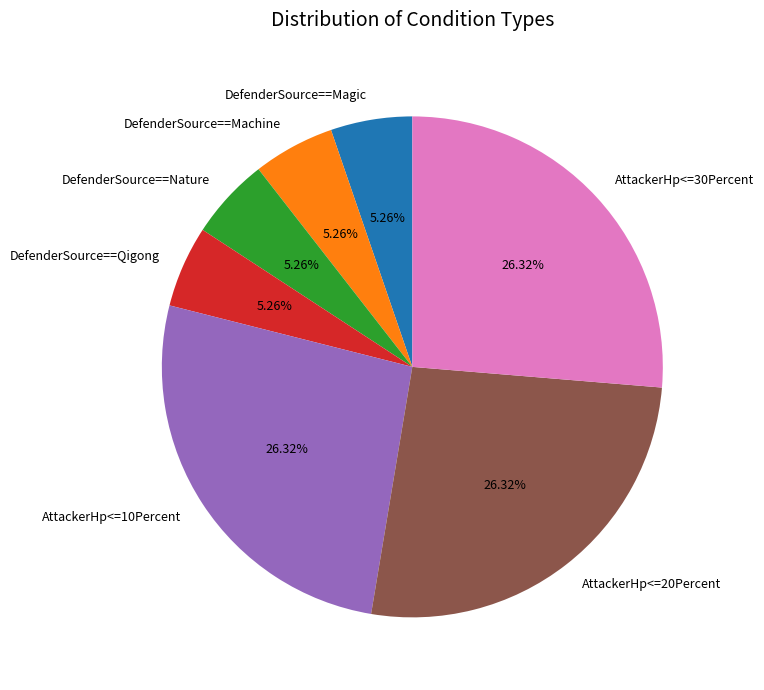

What is the ratio of the value at AttackerHp<=30Percent to the value at DefenderSource==Magic?

5.0